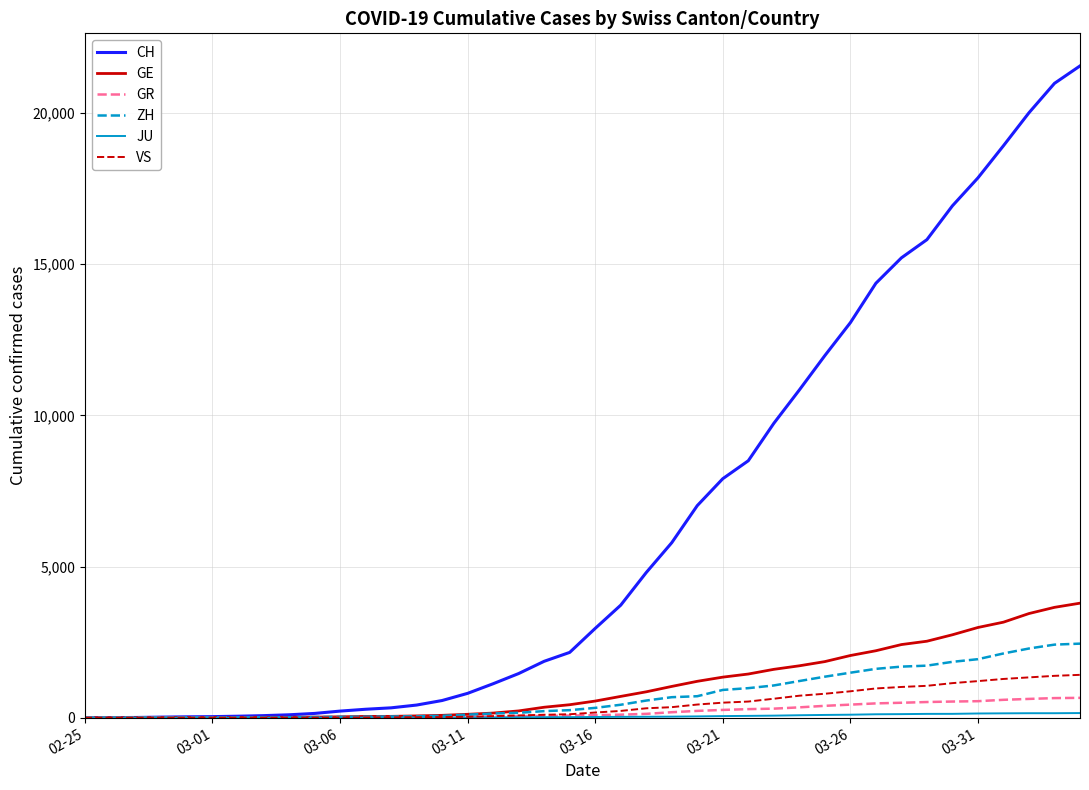

Which series has the widest spread of values?

CH